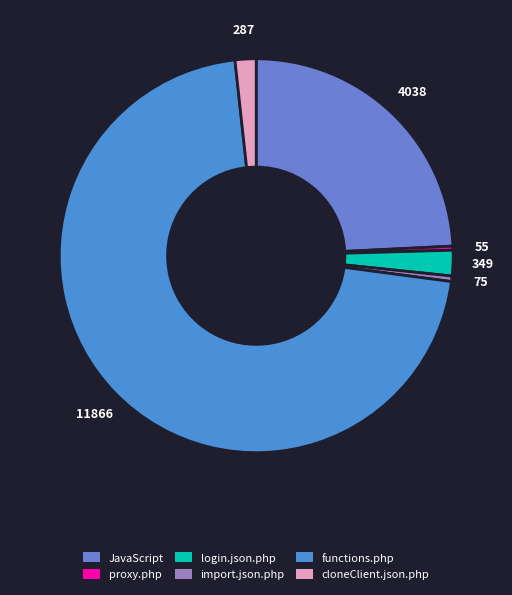

Count the number of slices in the pie.

6